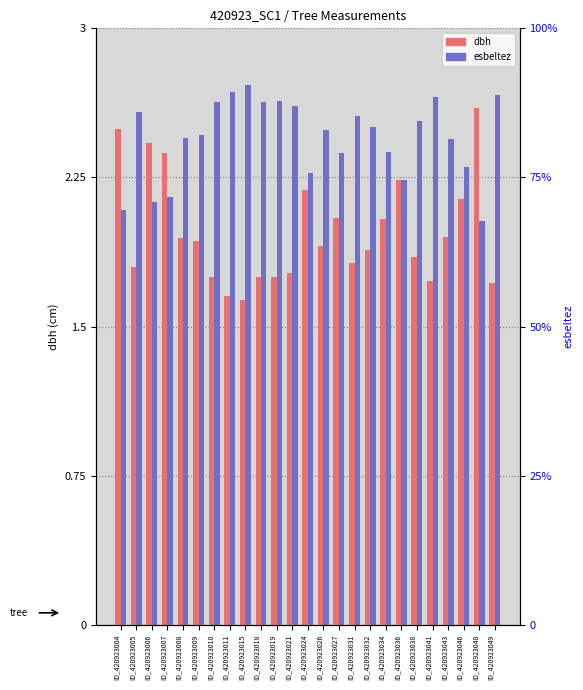

Between ID_420923046 and ID_420923038, which is larger?

ID_420923046